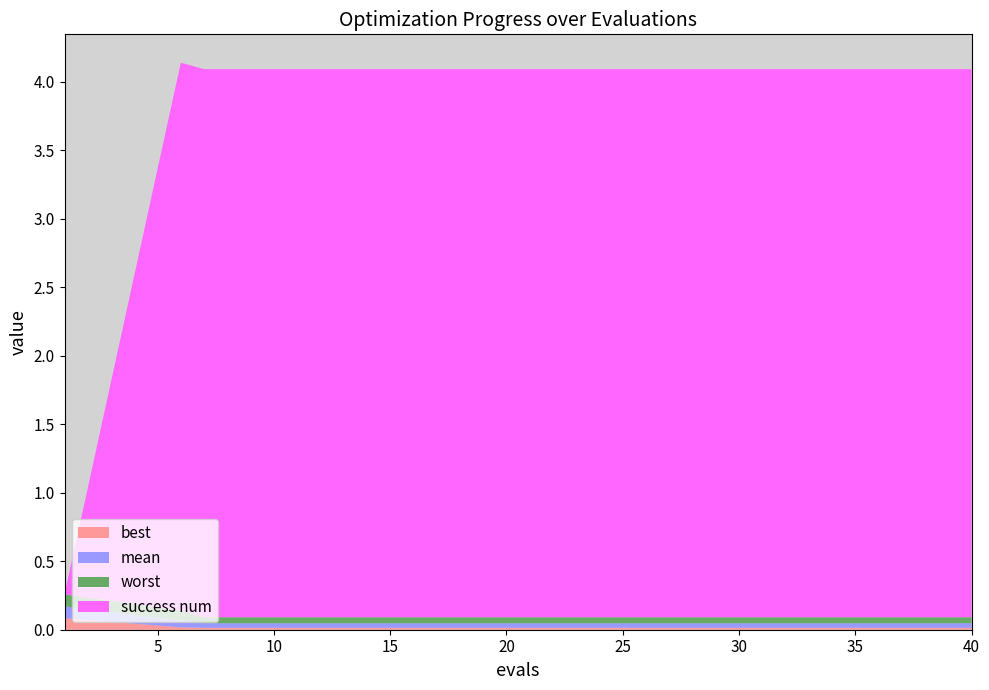

Reading left to right, list all the values displayed in this chart.

best: 1=0.1	6=0.0	7=0.0	10=0.0	15=0.0	20=0.0	25=0.0	30=0.0	35=0.0	40=0.0
mean: 1=0.1	6=0.0	7=0.0	10=0.0	15=0.0	20=0.0	25=0.0	30=0.0	35=0.0	40=0.0
worst: 1=0.1	6=0.1	7=0.0	10=0.0	15=0.0	20=0.0	25=0.0	30=0.0	35=0.0	40=0.0
success num: 1=0.0	6=4.0	7=4.0	10=4.0	15=4.0	20=4.0	25=4.0	30=4.0	35=4.0	40=4.0